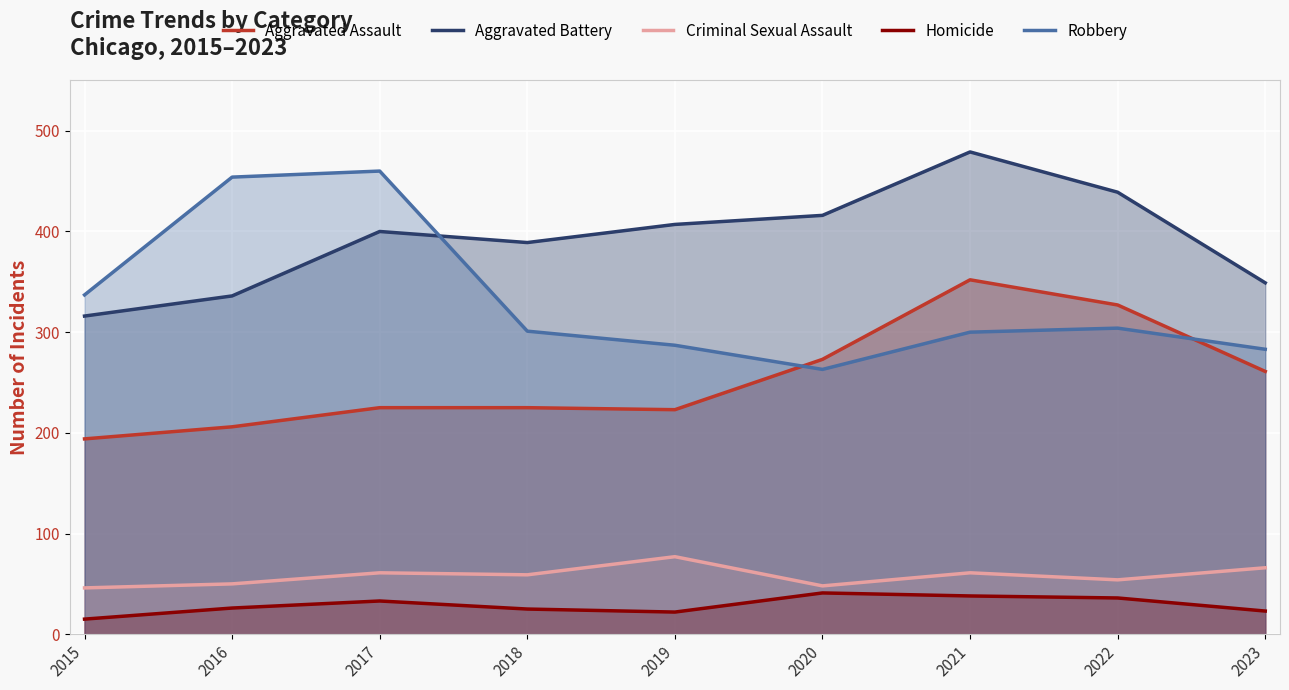

Where is the first local maximum for Robbery?

2017